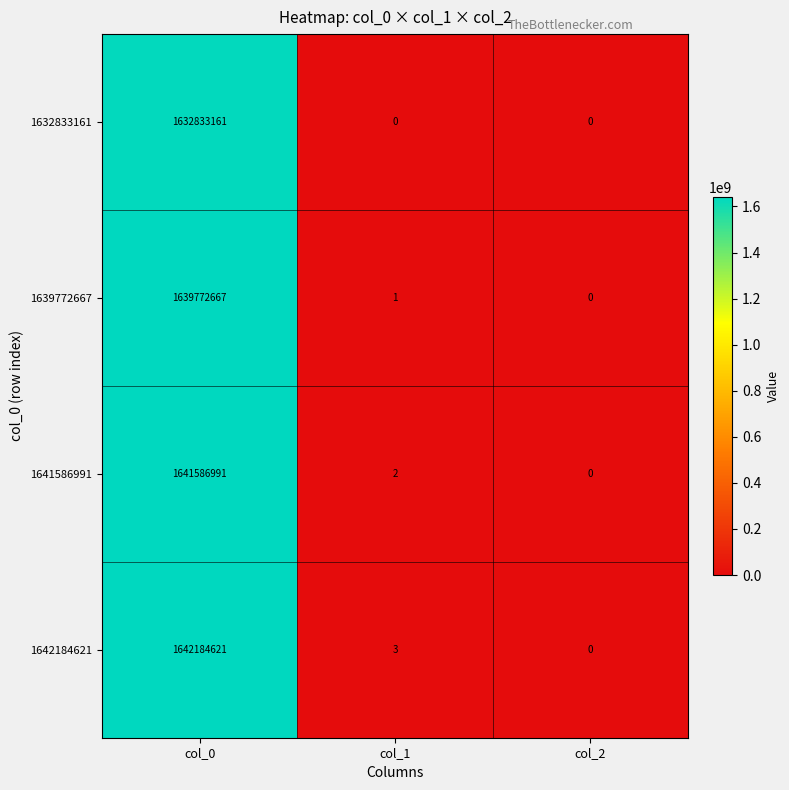

At how many categories does at least one series exceed 67788150?

1